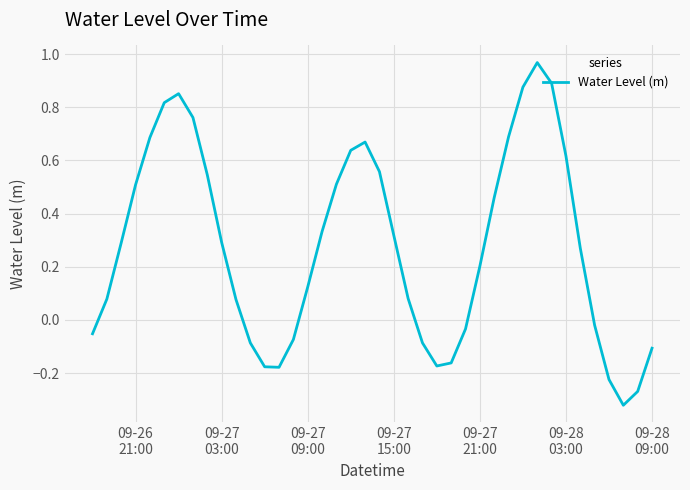

What is the difference between the maximum and minimum values?

1.3